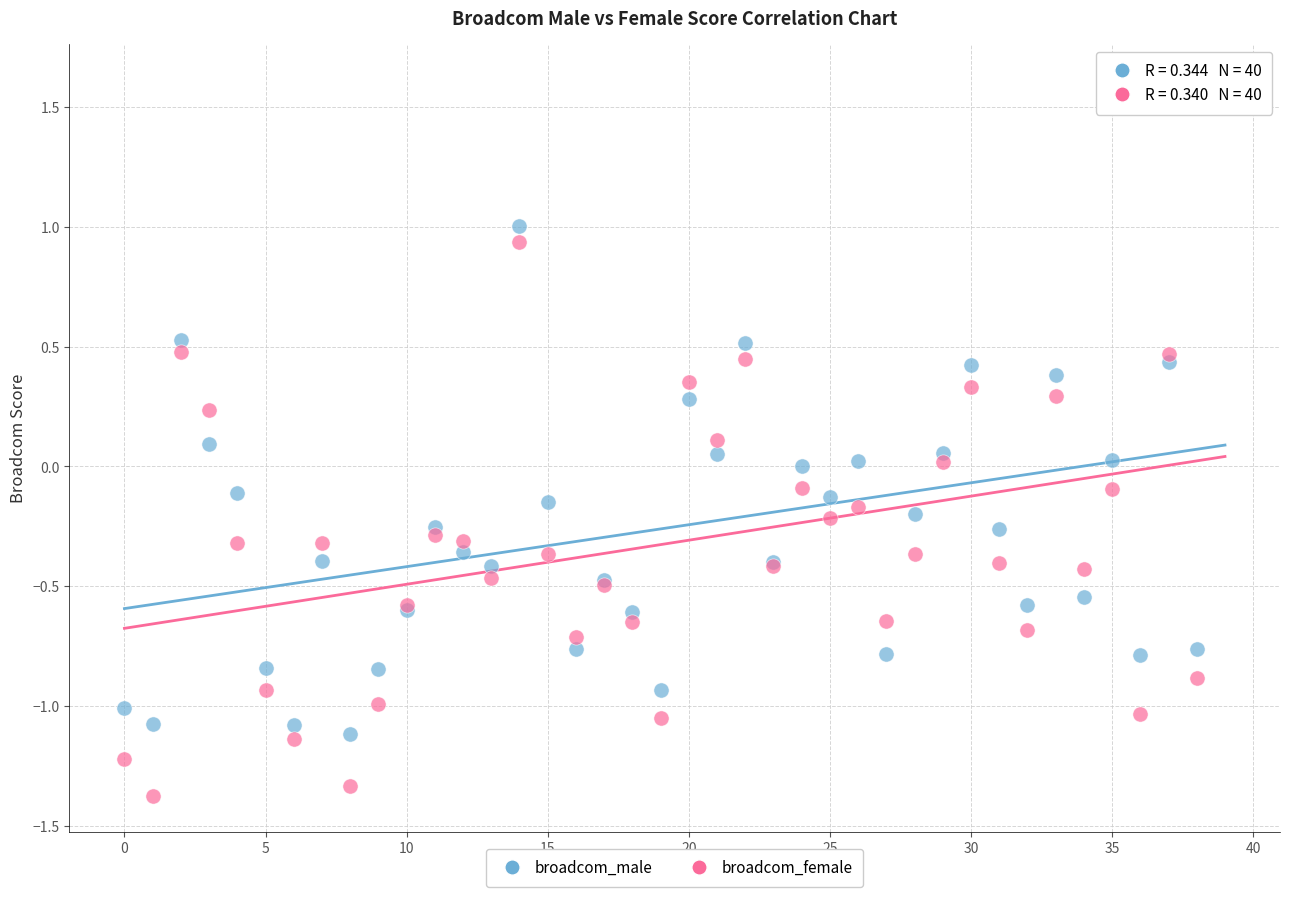

Which series has the largest Y range (max minus min)?

broadcom_female